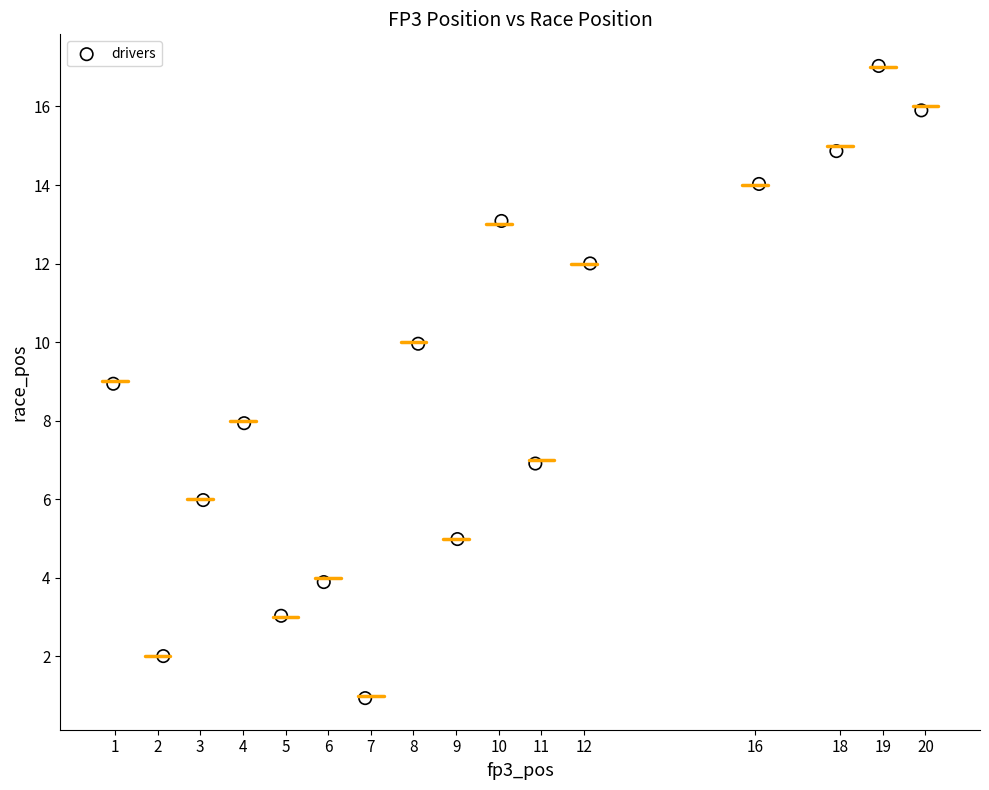

What is the range of X values (max minus min)?

18.9